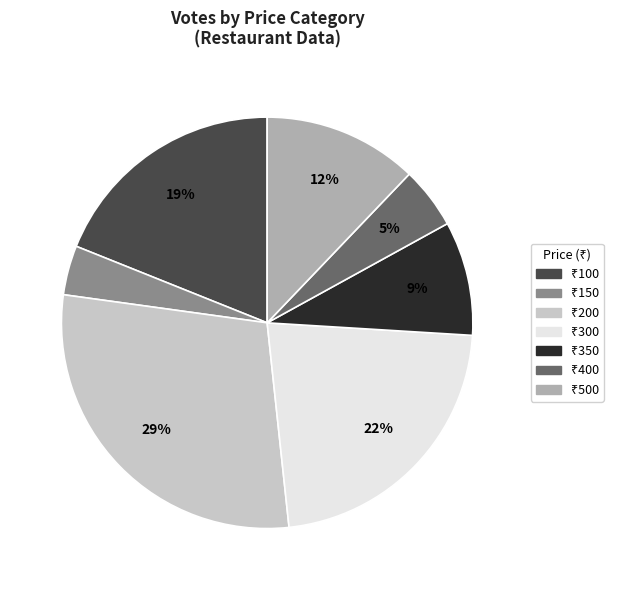

Is there any slice that represents more than half of the pie?

No